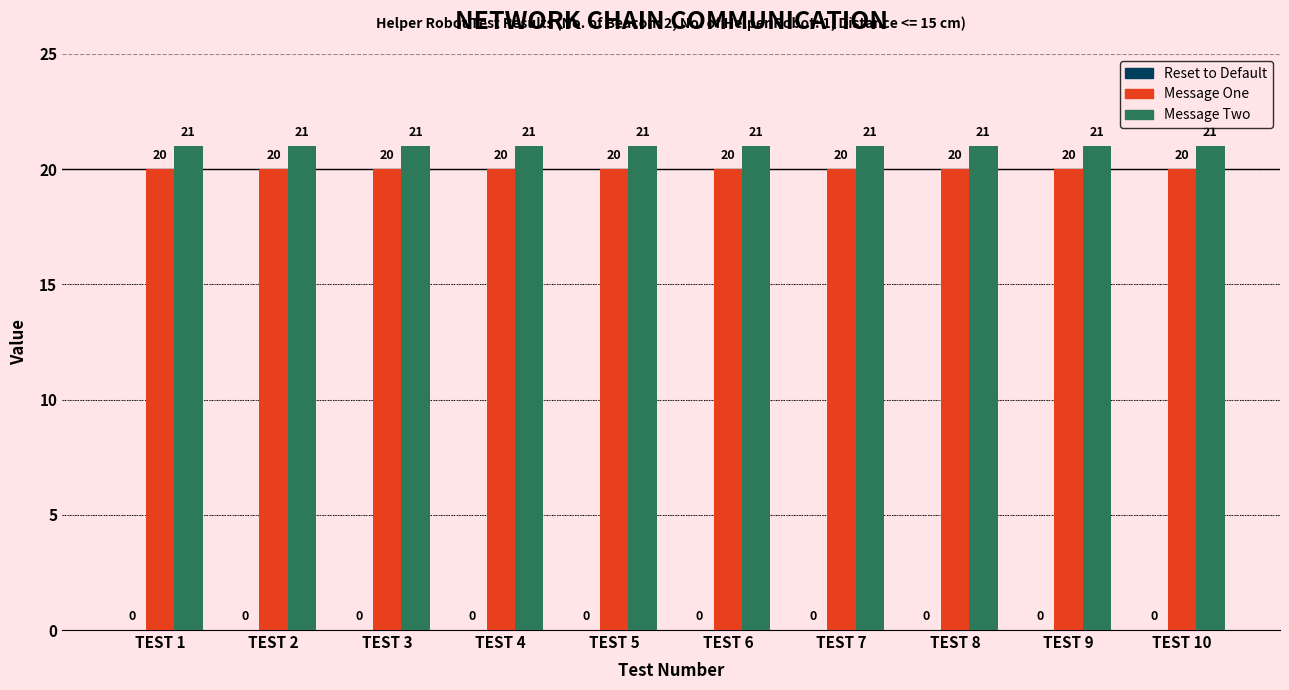

What is the total value across all series at TEST 1?

41